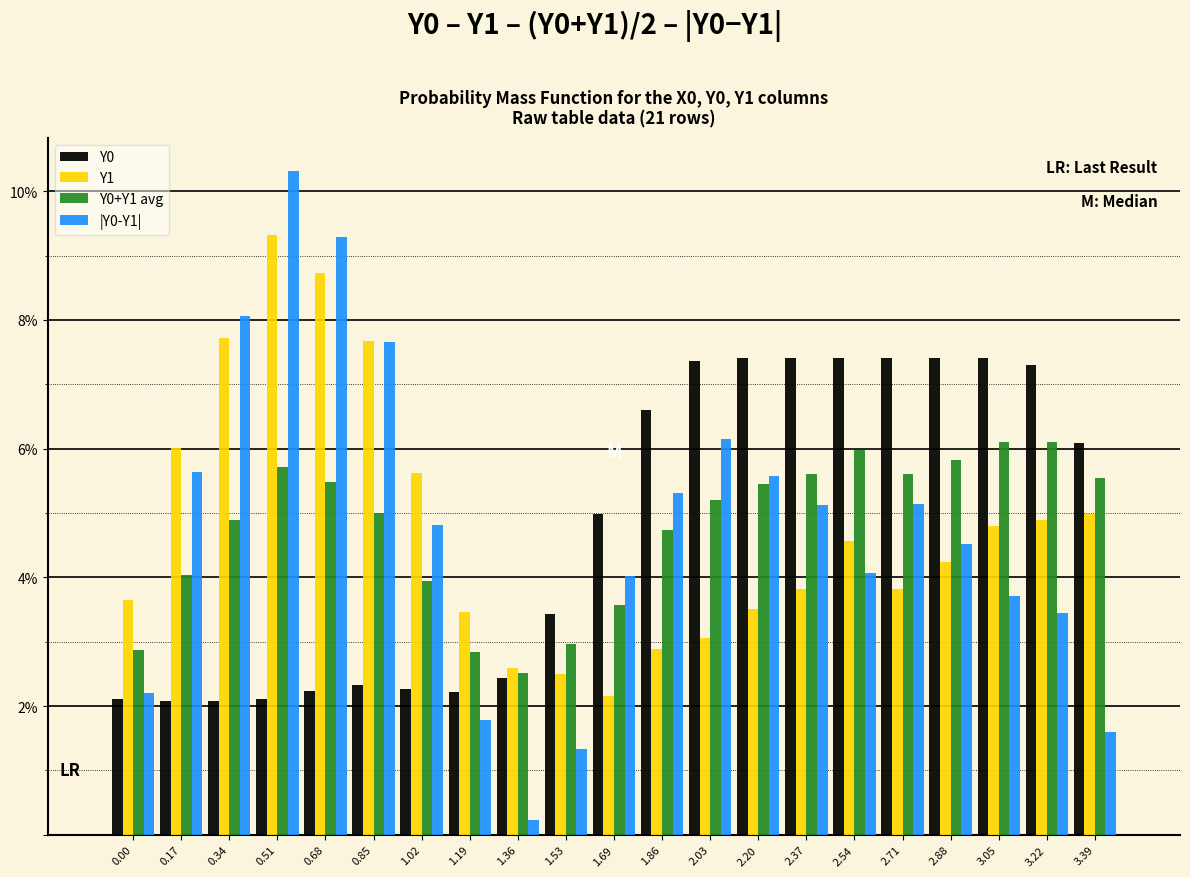

List the series in order of their peak value, lowest first.

Y0+Y1 avg, Y0, Y1, |Y0-Y1|